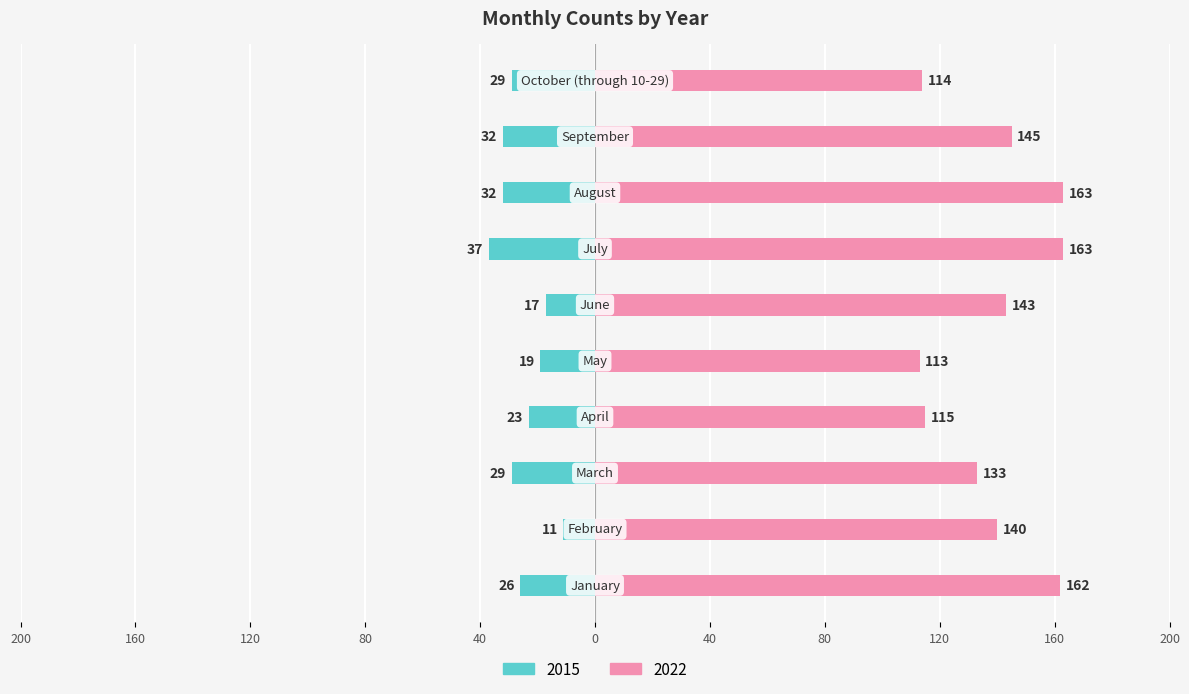

Is it true that 2015 equals -12 at January?

False